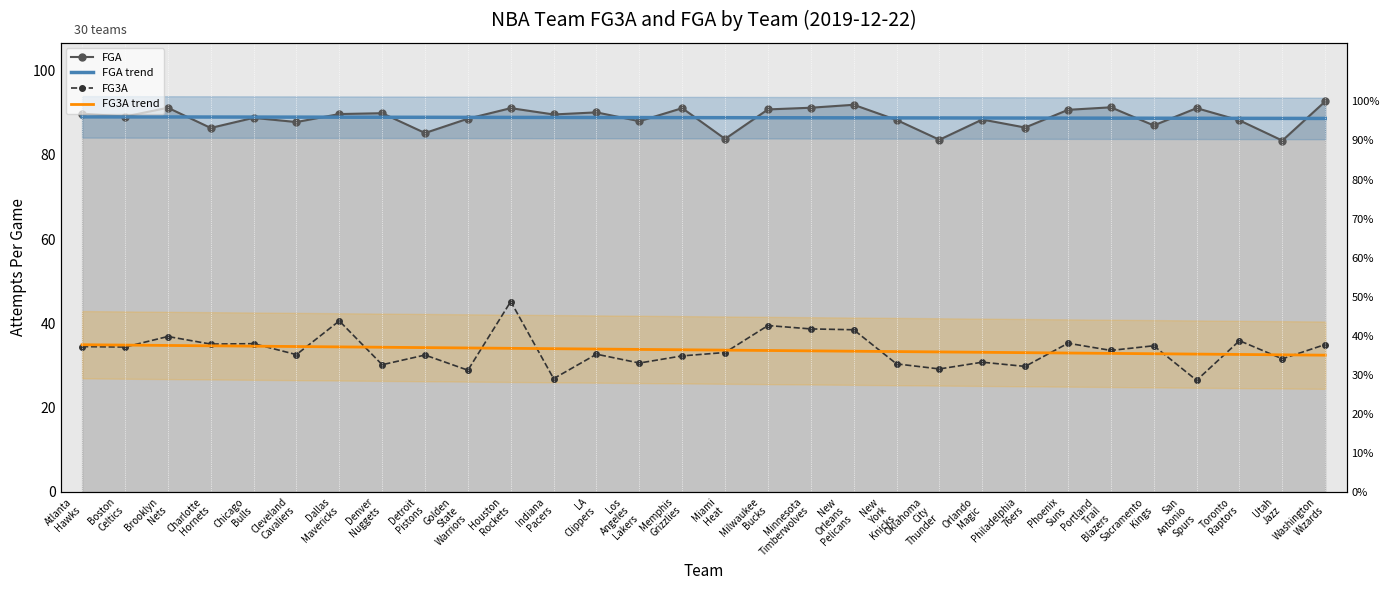

What are all the series names shown in the legend?

FGA, FGA trend, FG3A, FG3A trend